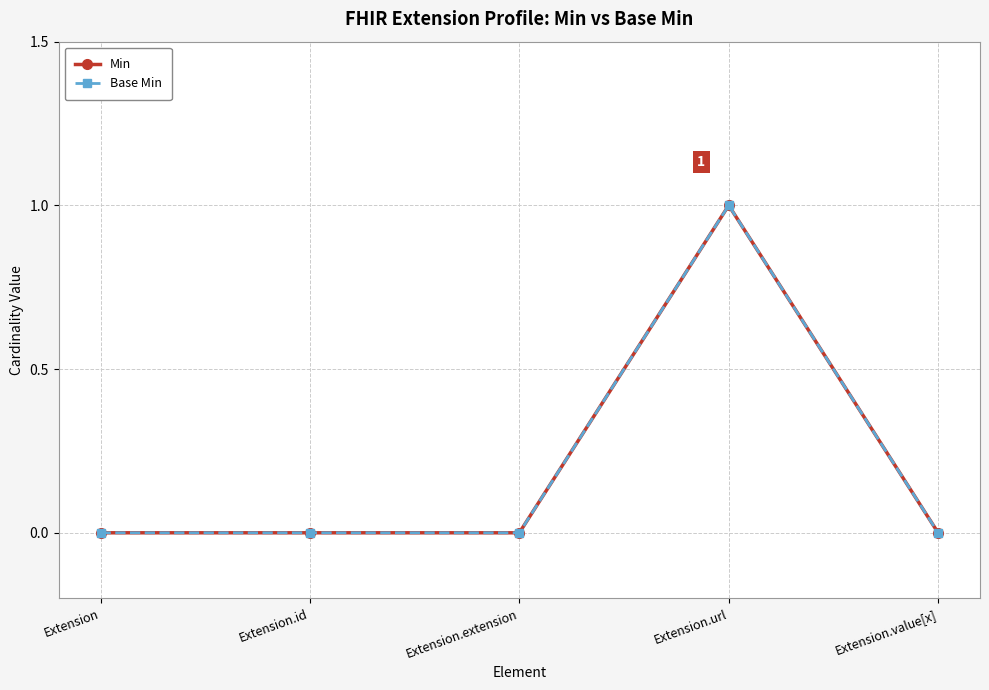

What position from the right is Extension.extension?

3